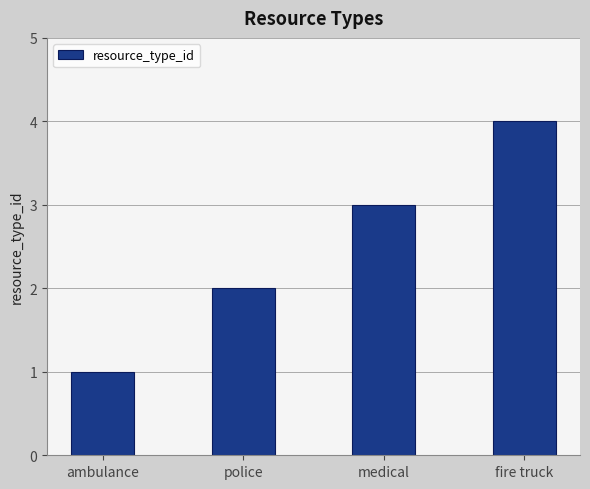

List the labels in order of value, largest first.

fire truck, medical, police, ambulance